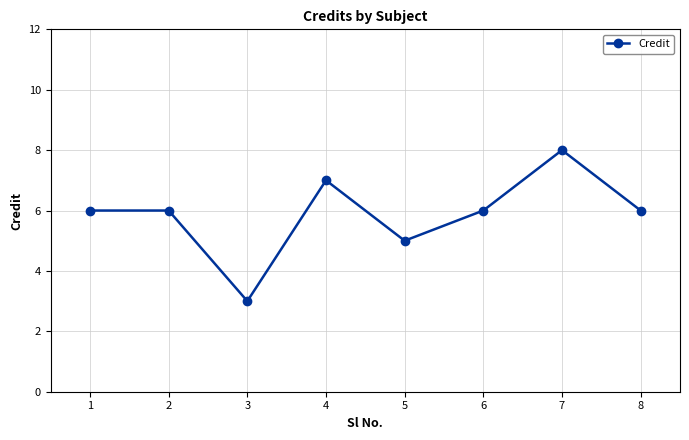

Reading right to left, transcribe all the data shown in this chart.

6	8	6	5	7	3	6	6